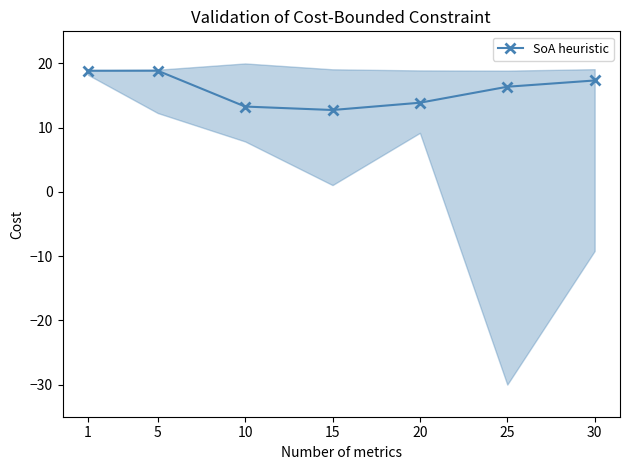

At which category does the data reach its first local valley?

15